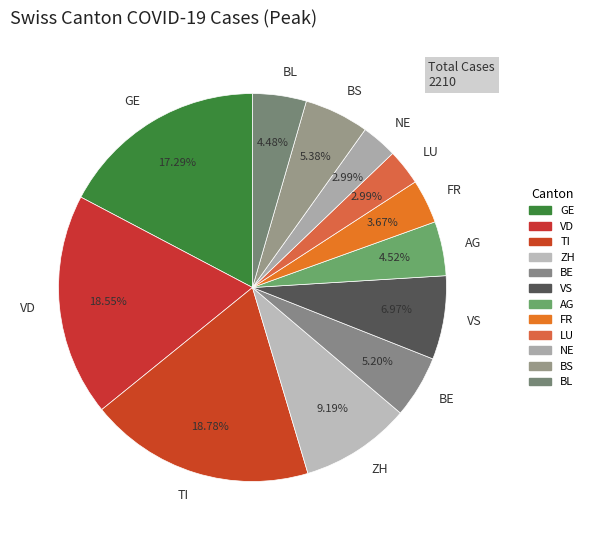

Is there any slice that represents more than half of the pie?

No